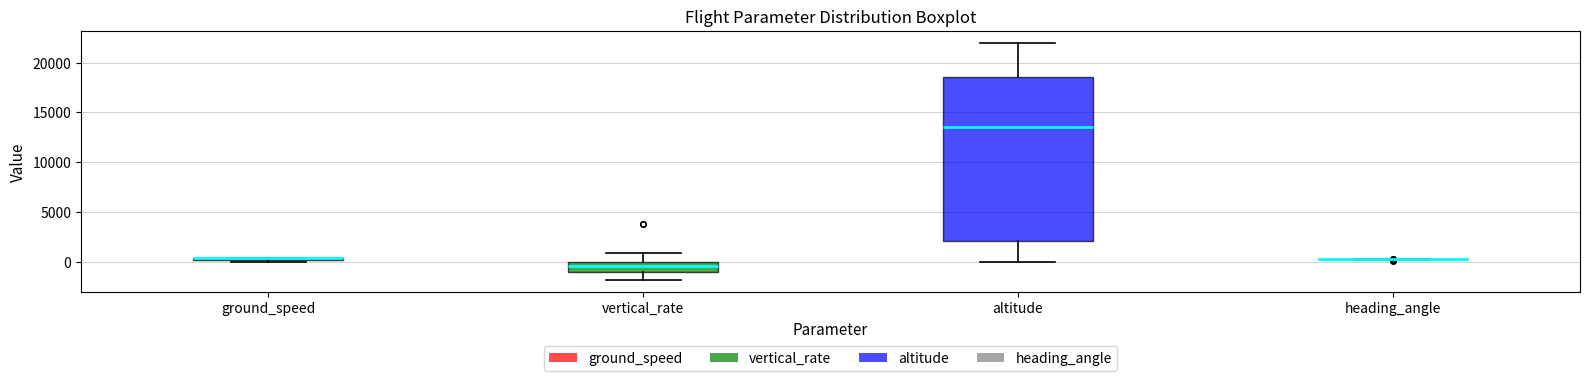

Reading left to right, read every box against the y-axis: the position of its median line, the range the box covers, and the ends of its whiskers. The values are not printed on the chart, so give them approximately, as read against the axis.

ground_speed: box collapsed to a line at 500, whiskers 0 to 500
vertical_rate: median -500, box -1000 to 0, whiskers -2000 to 1000
altitude: median 13500, box 2000 to 18500, whiskers 0 to 22000
heading_angle: box collapsed to a line at 0, whiskers 0 to 500